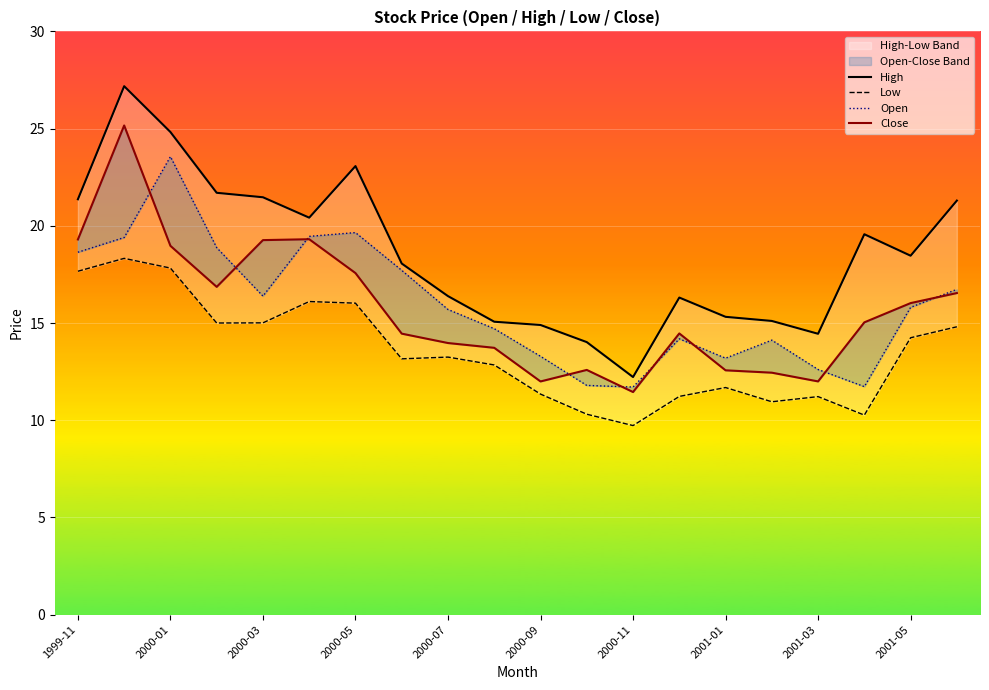

Reading left to right, transcribe all the data shown in this chart.

High: 21.4	27.2	24.8	21.7	21.5	20.4	23.1	18.1	16.4	15.1	14.9	14.0	12.2	16.3	15.3	15.1	14.4	19.6	18.5	21.3
Low: 17.7	18.3	17.8	15.0	15.0	16.1	16.0	13.2	13.2	12.8	11.3	10.3	9.7	11.2	11.7	11.0	11.2	10.3	14.2	14.8
Open: 18.6	19.4	23.6	18.9	16.4	19.5	19.7	17.7	15.7	14.7	13.3	11.8	11.7	14.2	13.2	14.1	12.6	11.7	15.8	16.7
Close: 19.3	25.2	19.0	16.9	19.3	19.3	17.6	14.5	14.0	13.7	12.0	12.6	11.5	14.5	12.6	12.4	12.0	15.0	16.0	16.5